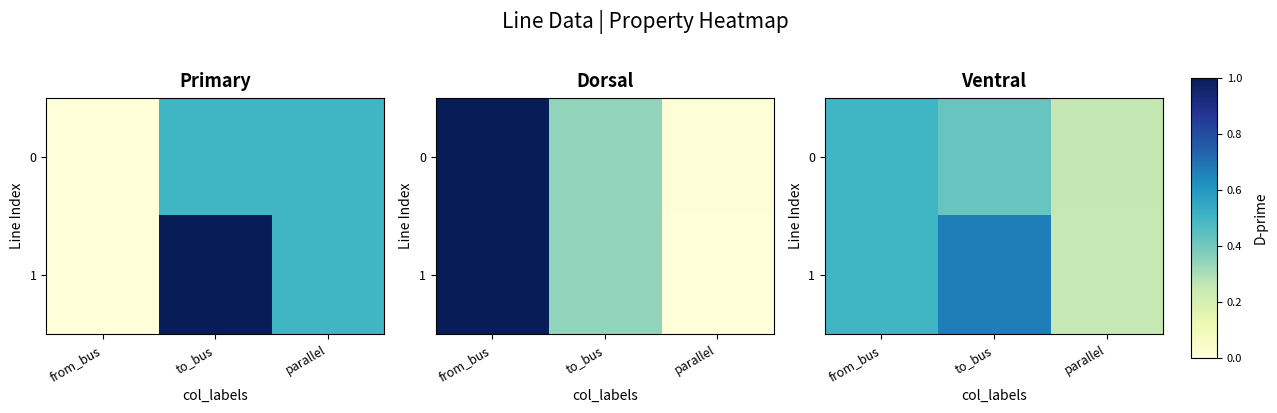

At parallel, list the series in order from largest to smallest.

0, 1